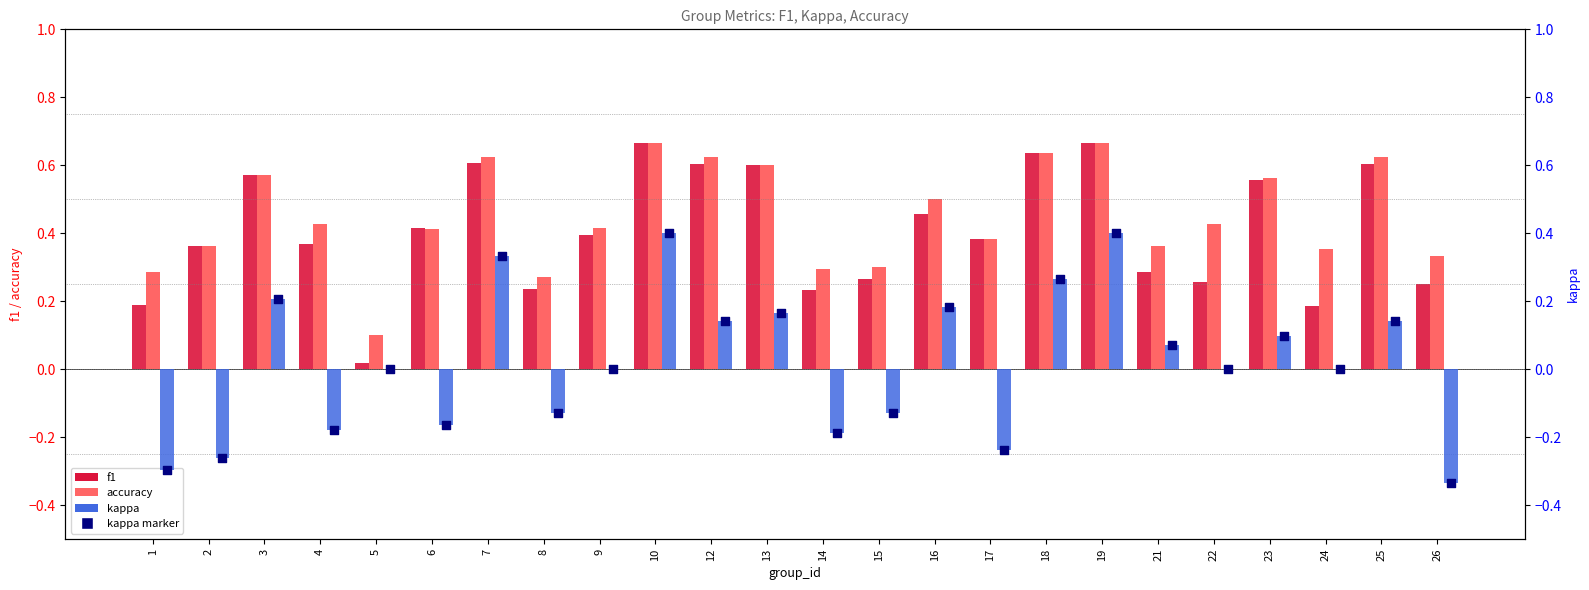

At how many categories does at least one series exceed 0?

24